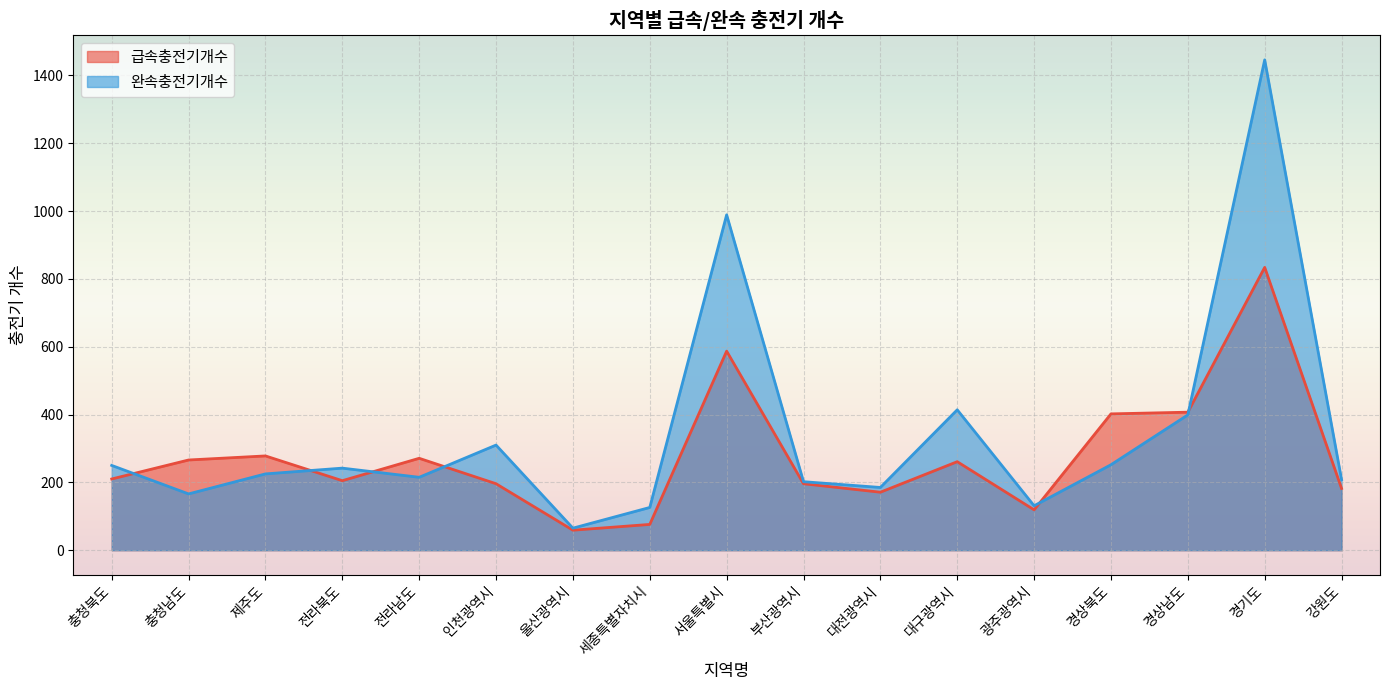

Does the chart display data point markers on the line(s)?

No